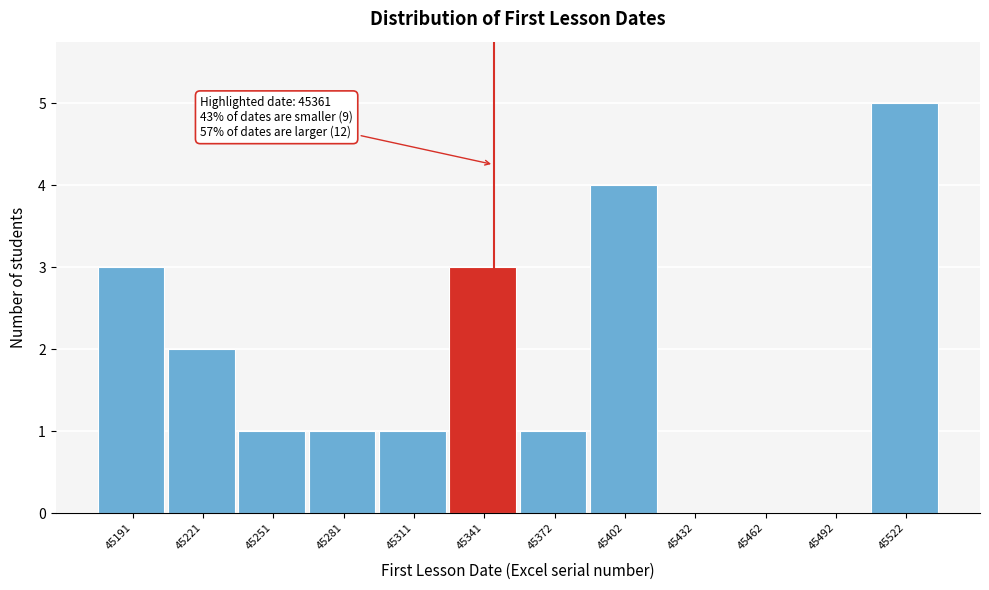

Reading left to right, list all the values displayed in this chart.

45191=3	45221=2	45251=1	45281=1	45311=1	45341=3	45372=1	45402=4	45432=0	45462=0	45492=0	45522=5